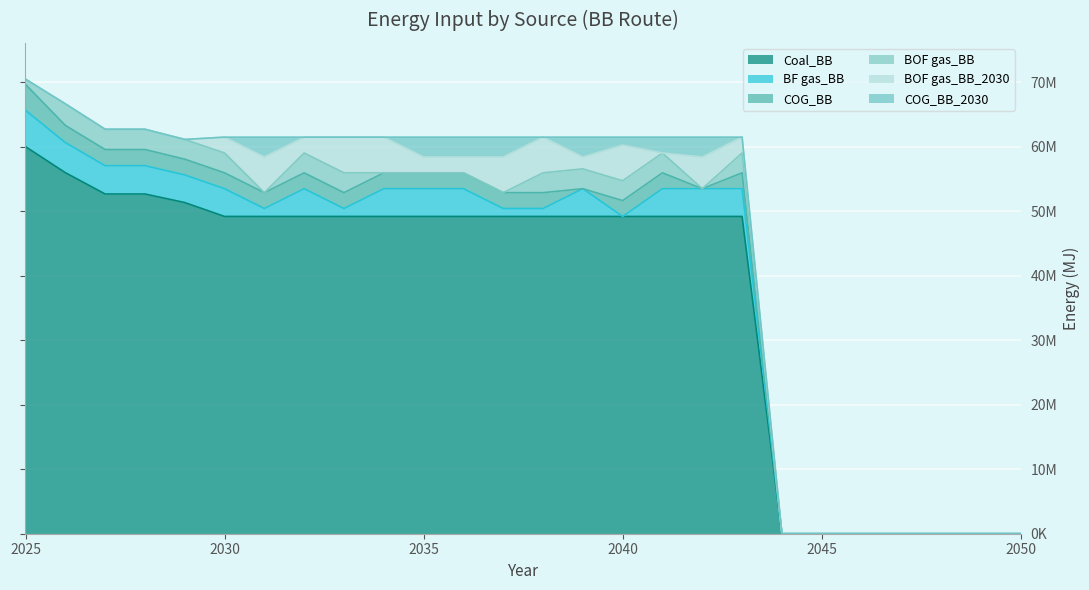

What is the value of the BOF gas_BB_2030 point at the 16th from the left?

5535060.0